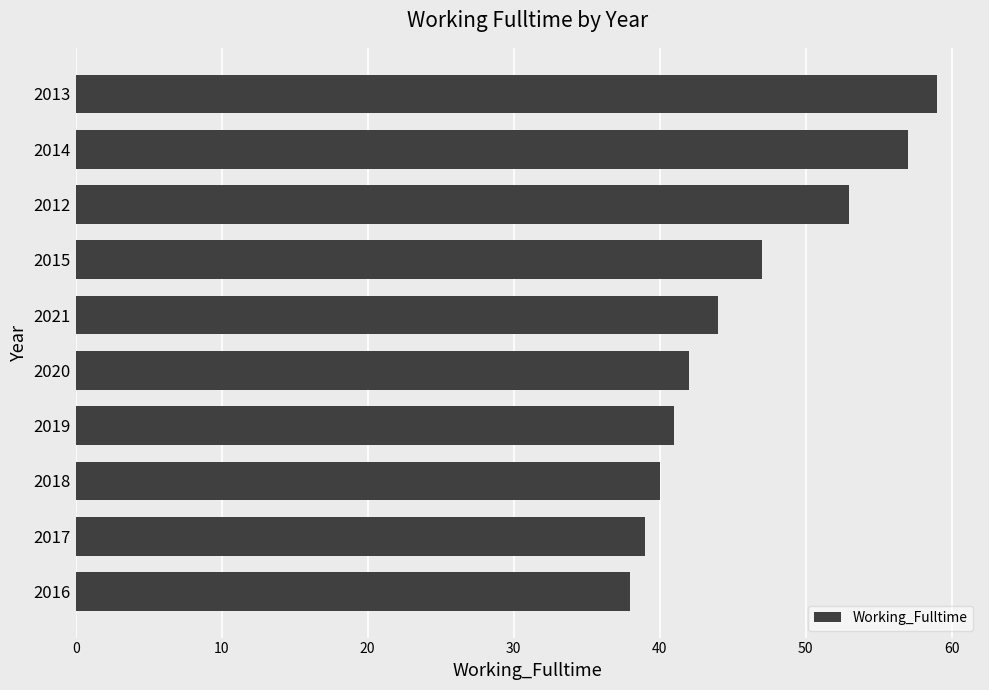

List the labels in order of value, smallest first.

2016, 2017, 2018, 2019, 2020, 2021, 2015, 2012, 2014, 2013